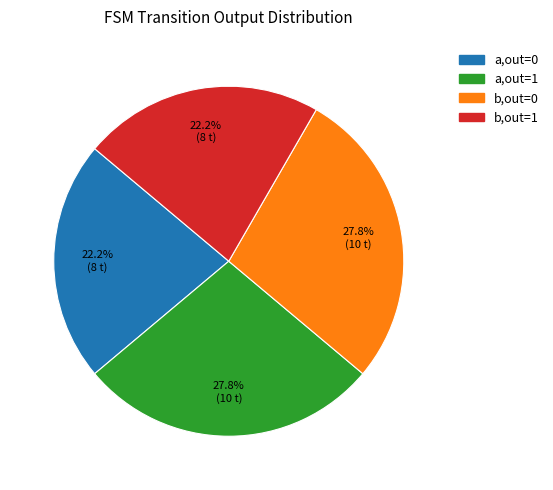

Does any single category account for the majority?

No